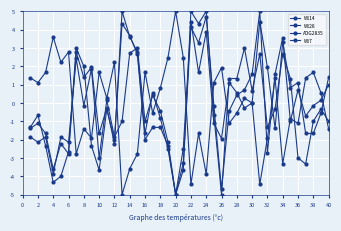

At how many categories does at least one series exceed 2?

17